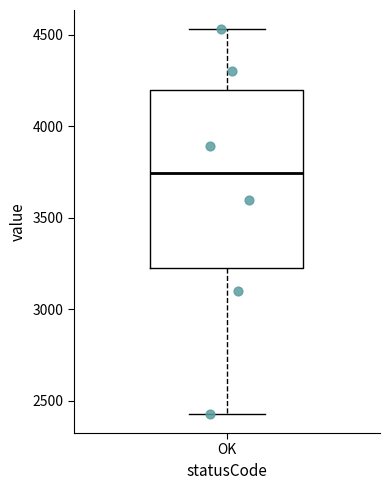

Read this box plot against the y-axis: the position of the median line, the range covered by the box, and the ends of both whiskers. The values are not printed on the chart, so give them approximately, as read against the axis.

median 3750, box 3250 to 4200, whiskers 2450 to 4550